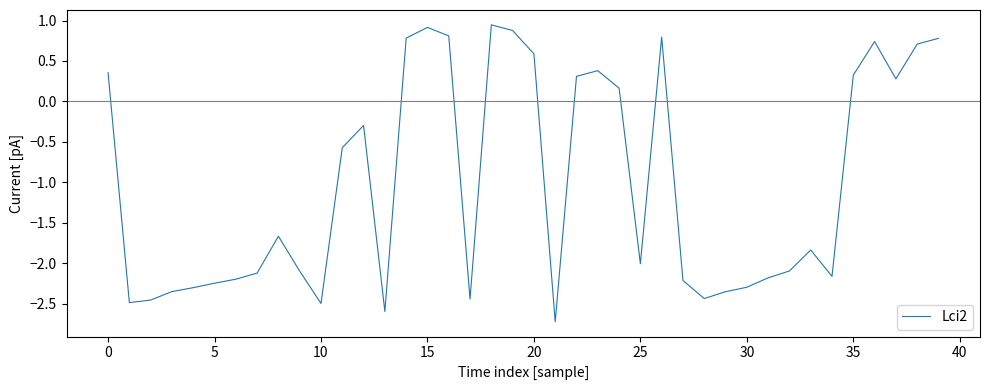

What is the minimum value shown in the chart?

-2.7